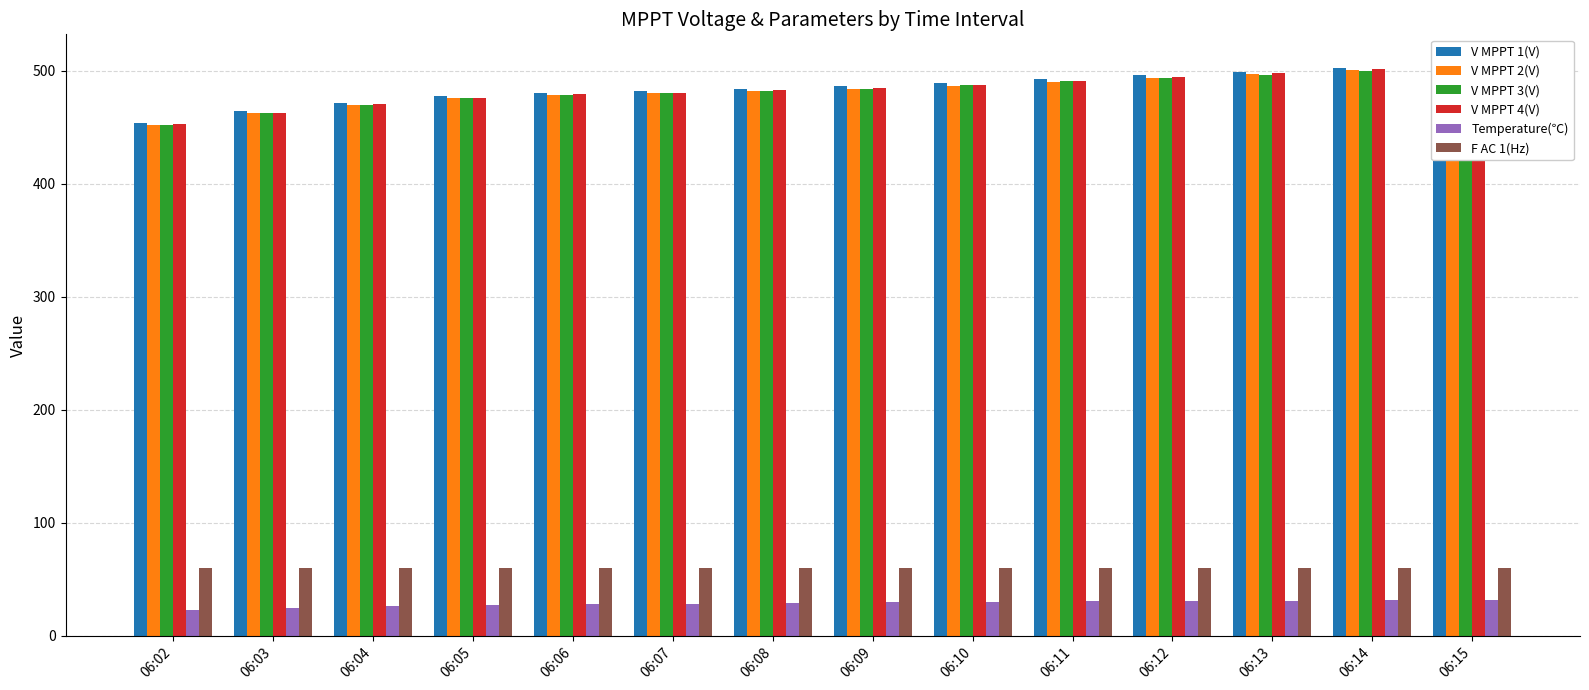

True or false: V MPPT 3(V) has a value of 747.3 at 06:13.

False